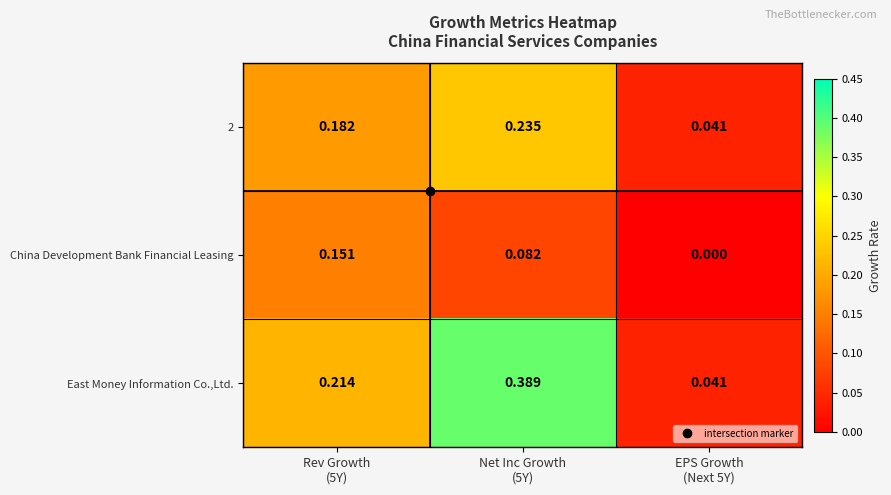

Which series has the largest total across all categories?

East Money Information Co.,Ltd.